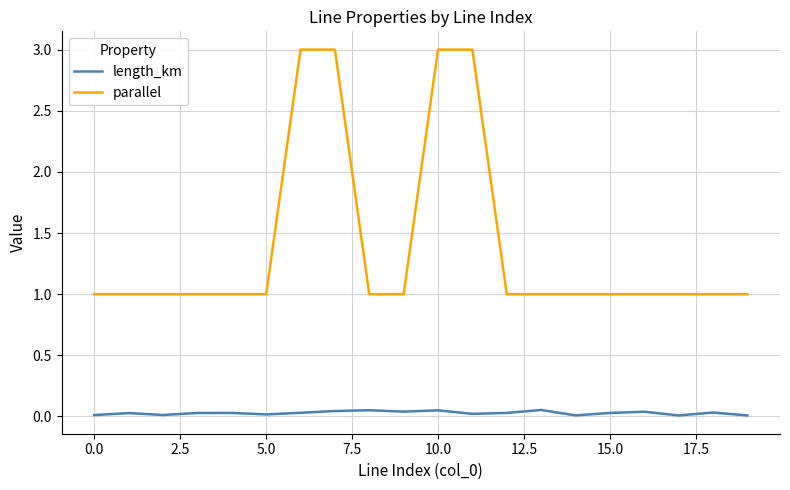

Which series has the largest total across all categories?

parallel